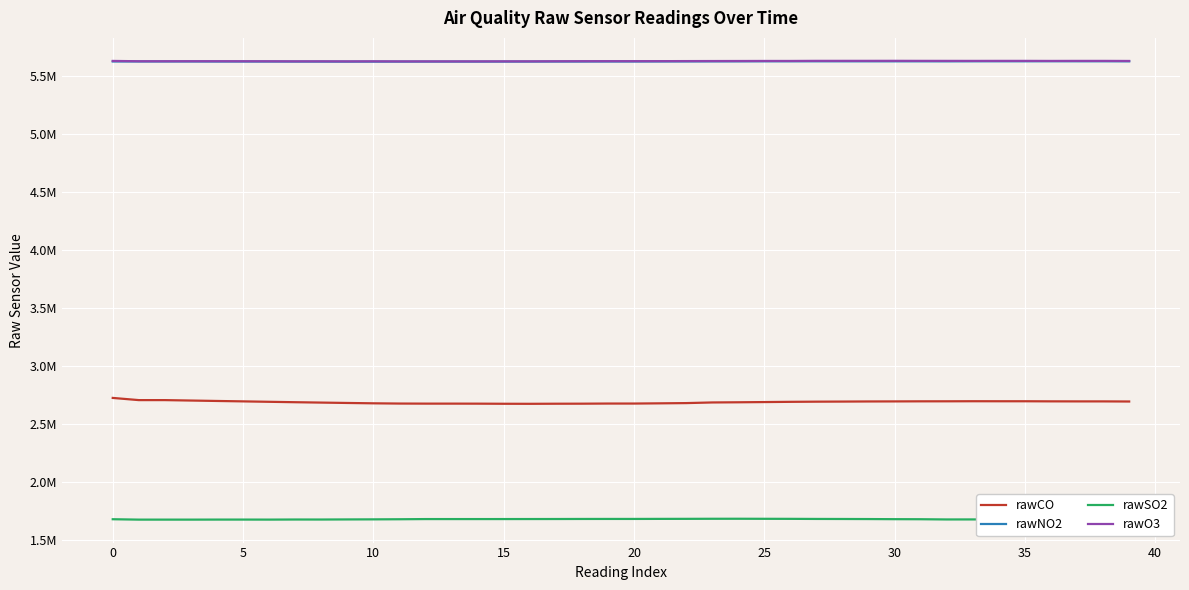

Which category has the highest value in the rawSO2 series?

24